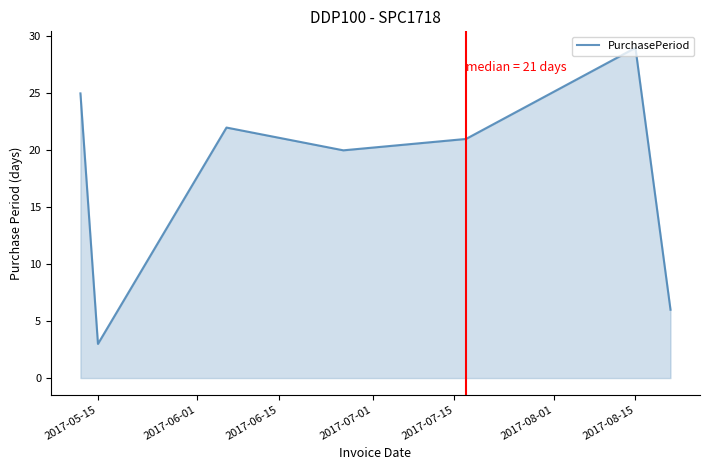

How many categories are shown in the chart?

7